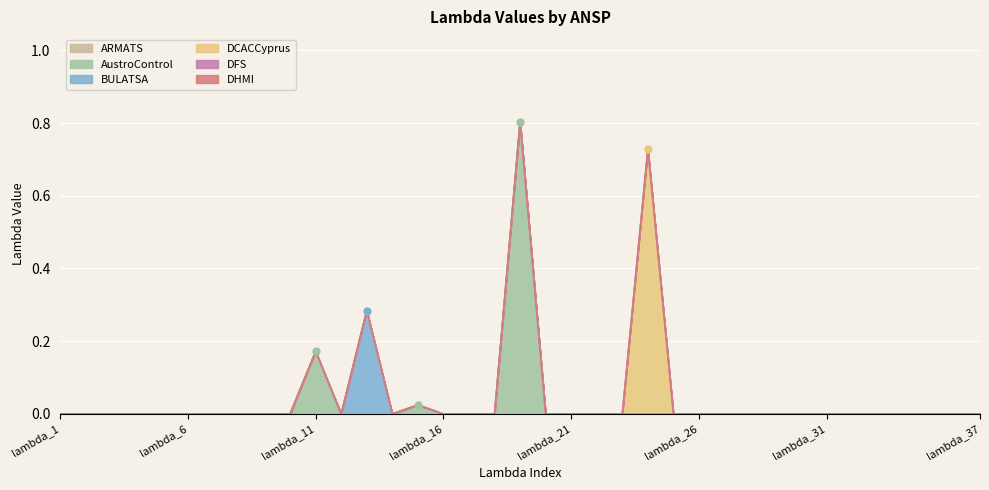

What is the spread (max minus min) of values at lambda_13?

0.3